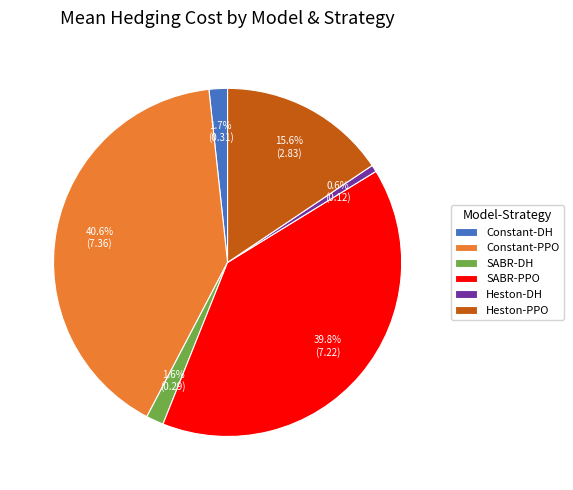

What portion of the pie excludes Constant-DH?

98.3%